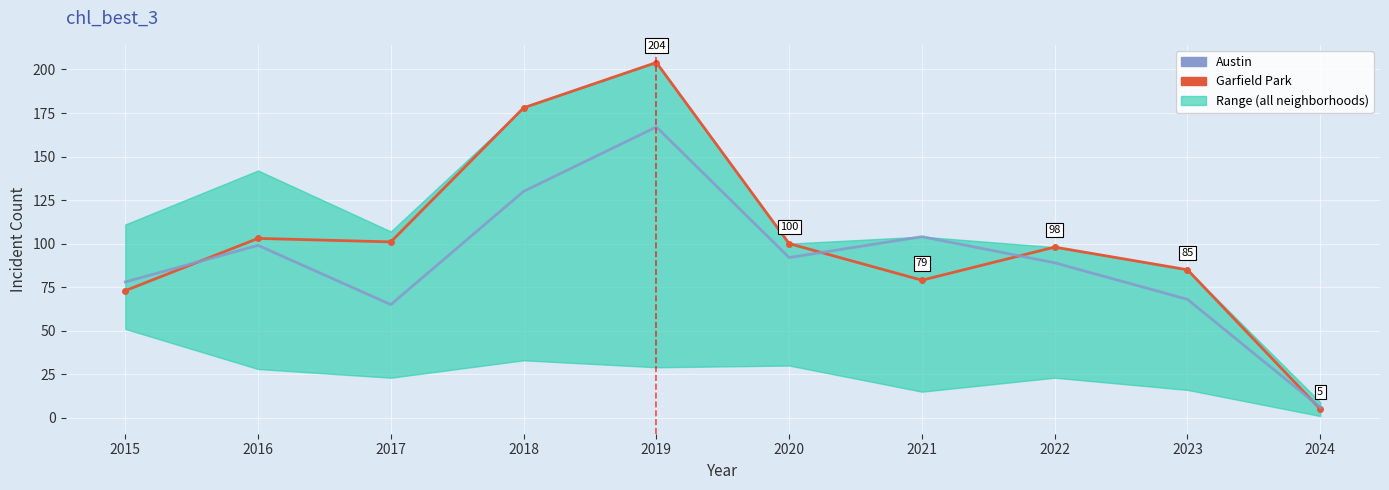

Reading right to left, transcribe all the data shown in this chart.

Garfield Park: 2024=5	2023=85	2022=98	2021=79	2020=100	2019=204	2018=178	2017=101	2016=103	2015=73
Austin: 2024=6	2023=68	2022=89	2021=104	2020=92	2019=167	2018=130	2017=65	2016=99	2015=78